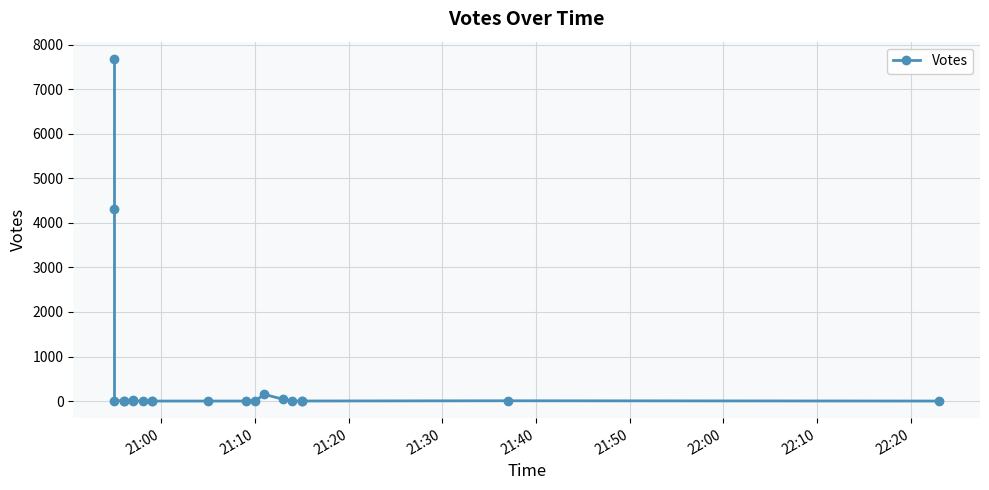

What is the maximum value shown in the chart?

7684